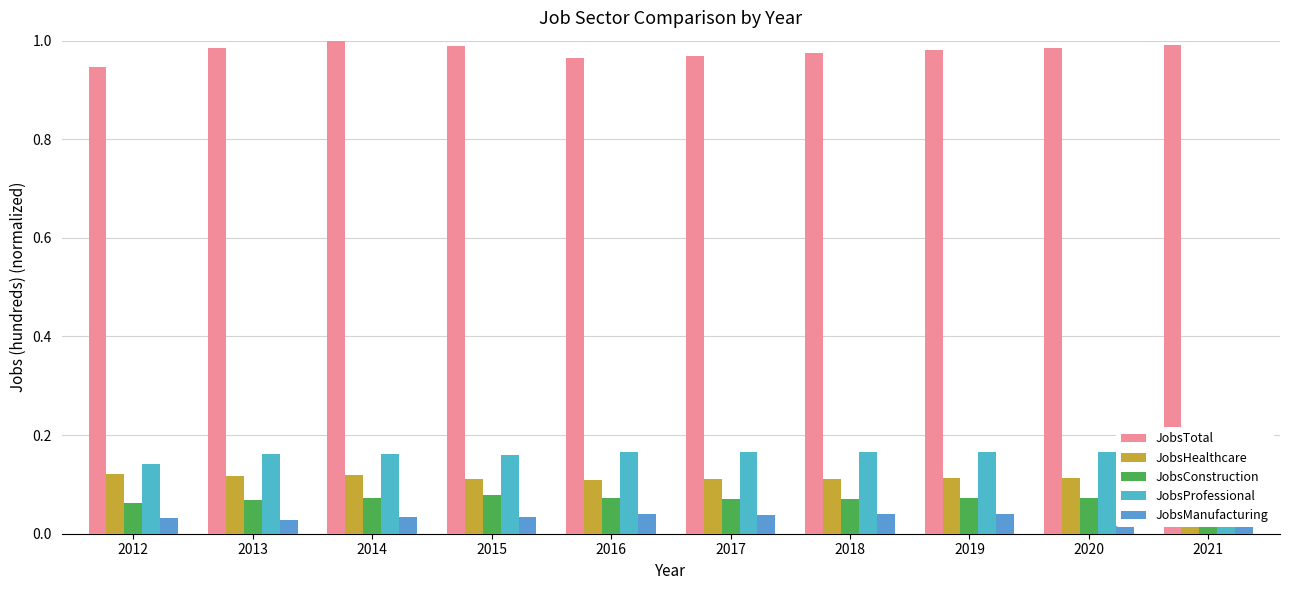

Reading right to left, list all the values displayed in this chart.

JobsTotal: 2021=1.0	2020=1.0	2019=1.0	2018=1.0	2017=1.0	2016=1.0	2015=1.0	2014=1.0	2013=1.0	2012=0.9
JobsHealthcare: 2021=0.1	2020=0.1	2019=0.1	2018=0.1	2017=0.1	2016=0.1	2015=0.1	2014=0.1	2013=0.1	2012=0.1
JobsConstruction: 2021=0.1	2020=0.1	2019=0.1	2018=0.1	2017=0.1	2016=0.1	2015=0.1	2014=0.1	2013=0.1	2012=0.1
JobsProfessional: 2021=0.2	2020=0.2	2019=0.2	2018=0.2	2017=0.2	2016=0.2	2015=0.2	2014=0.2	2013=0.2	2012=0.1
JobsManufacturing: 2021=0.0	2020=0.0	2019=0.0	2018=0.0	2017=0.0	2016=0.0	2015=0.0	2014=0.0	2013=0.0	2012=0.0